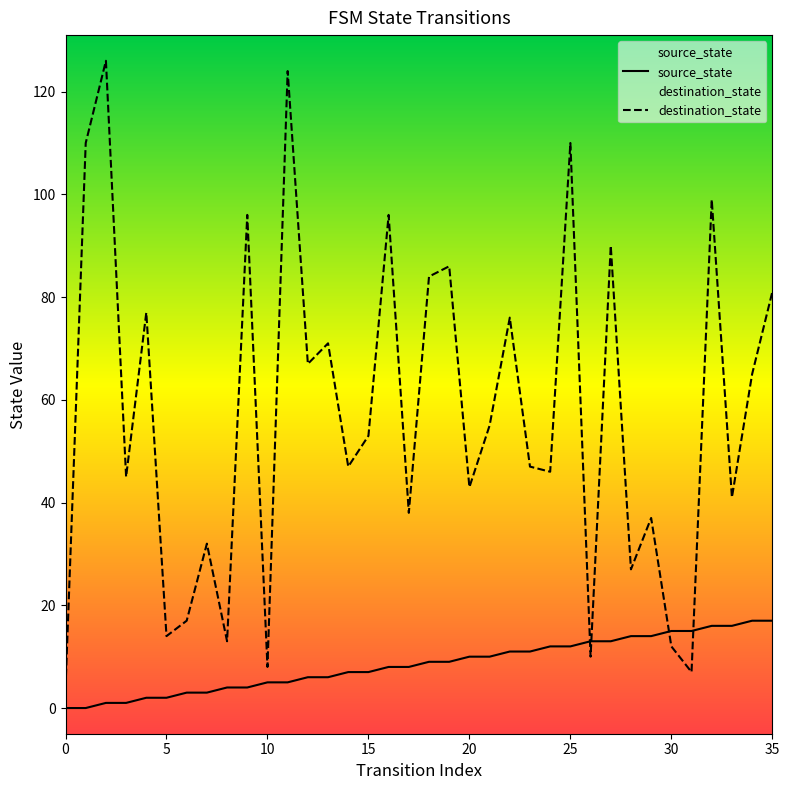

How many intersections are there between source_state and destination_state?

4